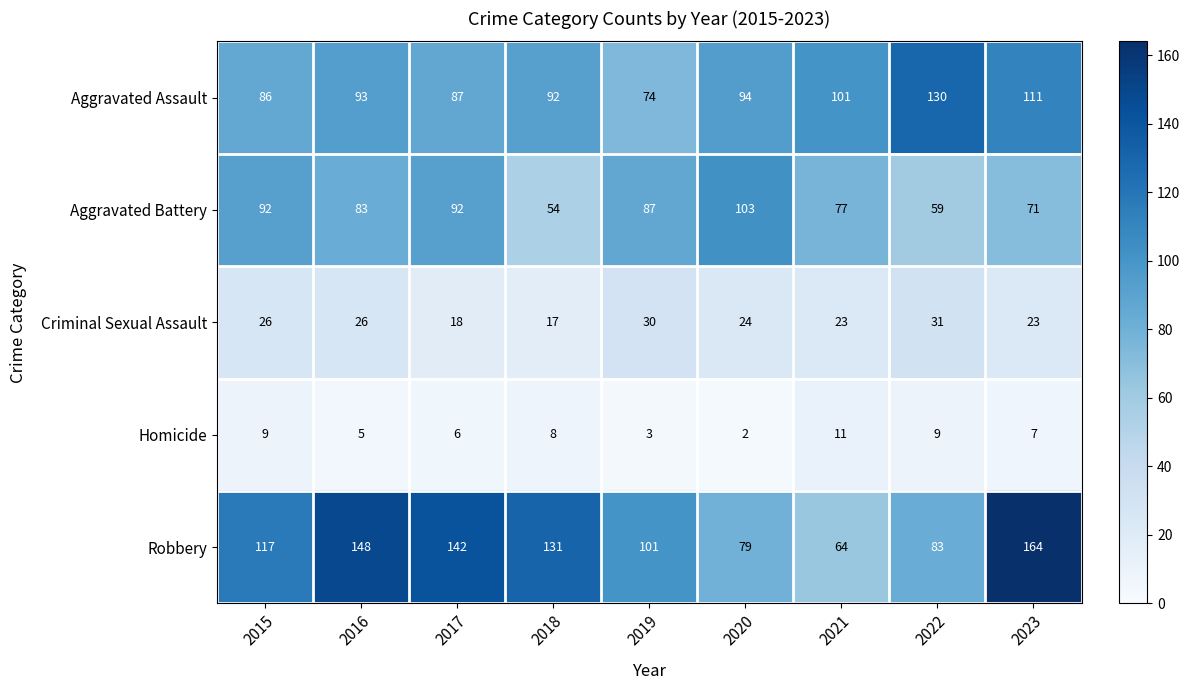

How many categories are shown in the chart?

9